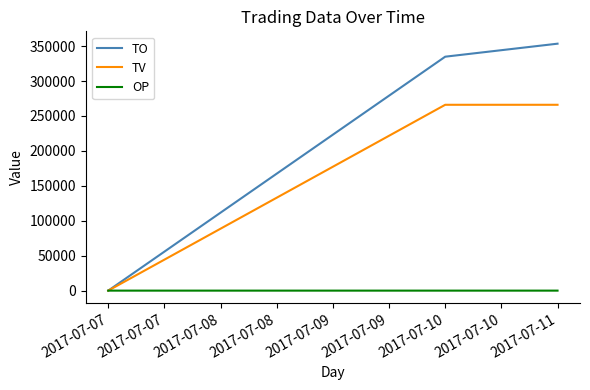

List the labels in order of TO value, largest first.

2017-07-11, 2017-07-10, 2017-07-07